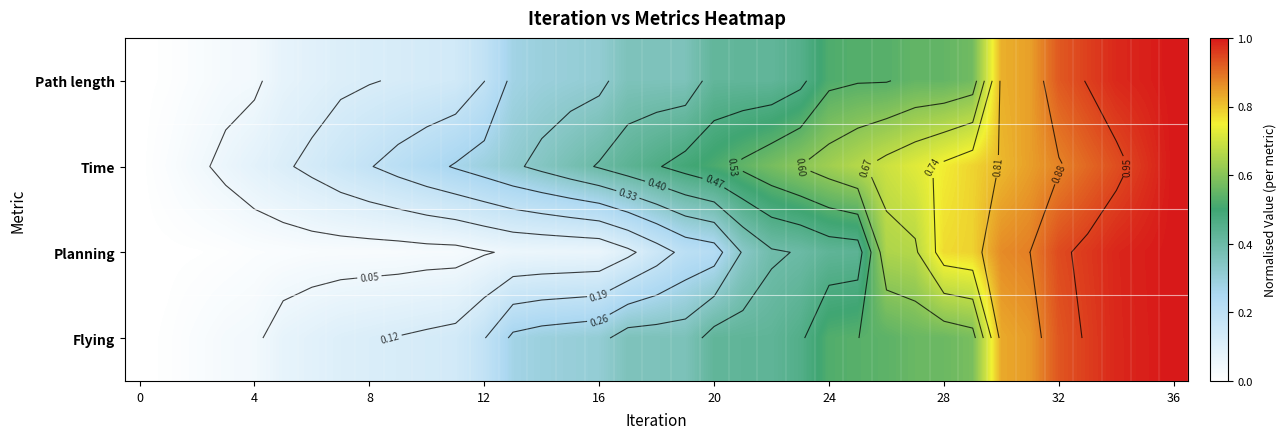

What is the sum of all Path length values?

14.8